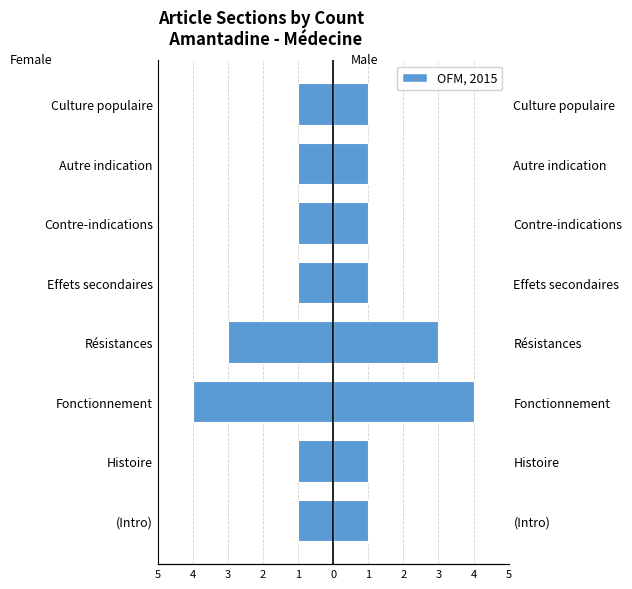

Which has a higher value, Fonctionnement or Effets secondaires?

Fonctionnement